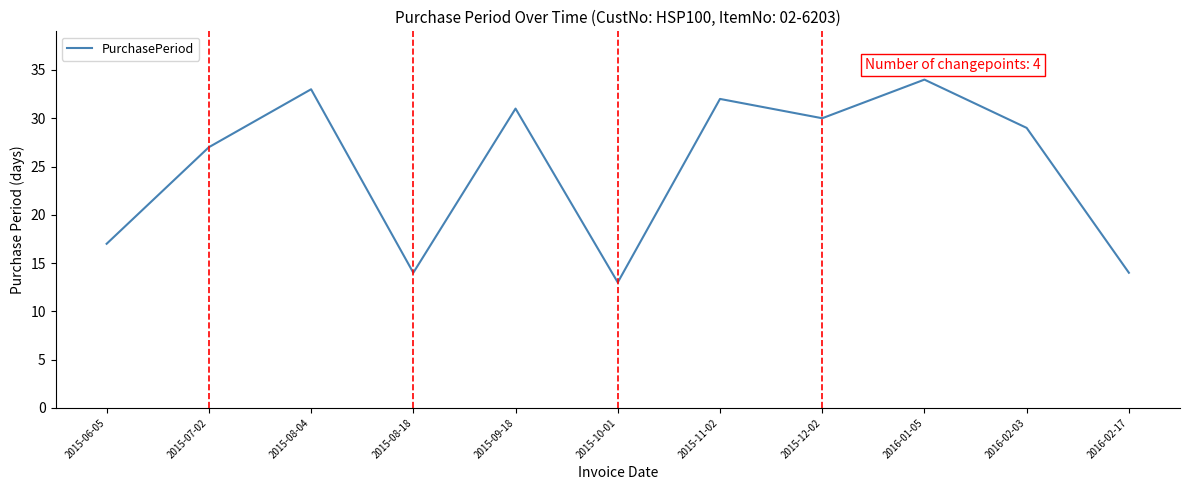

Between 2016-01-05 and 2015-08-18, which is larger?

2016-01-05